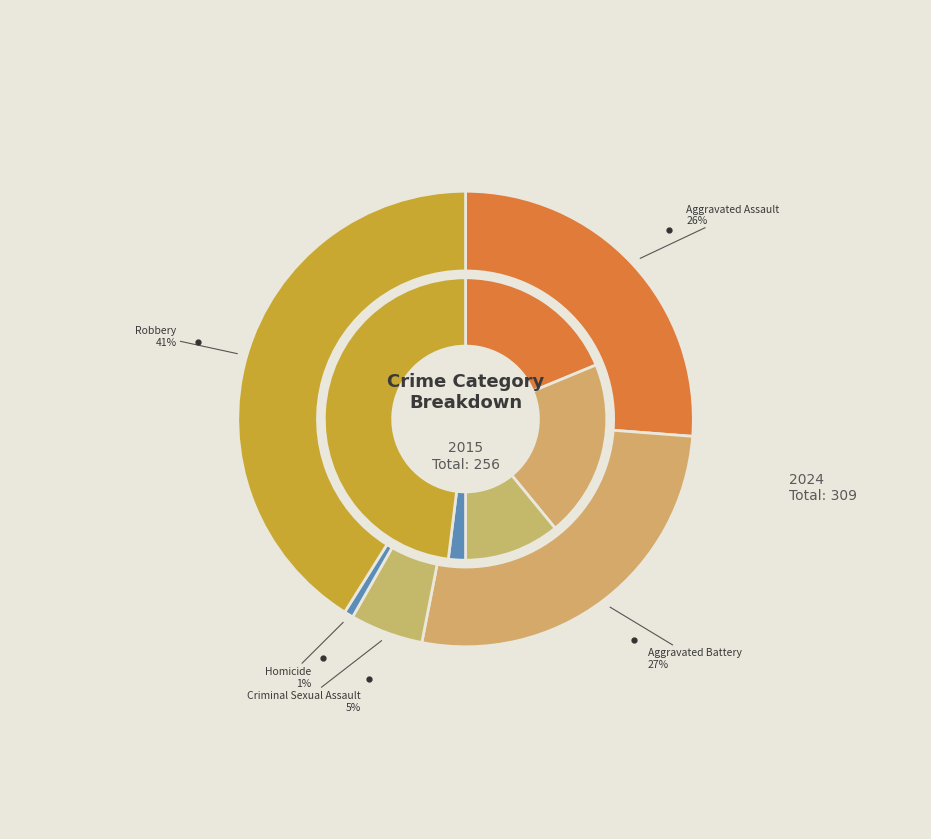

What is the largest slice in the pie chart?

Robbery